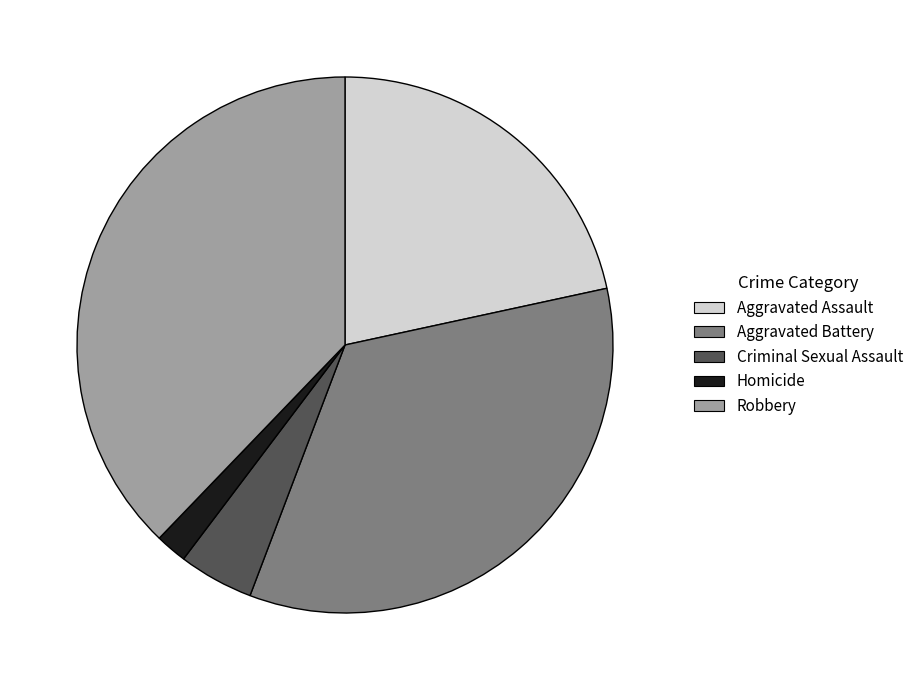

Rank the categories by value from highest to lowest.

Robbery, Aggravated Battery, Aggravated Assault, Criminal Sexual Assault, Homicide